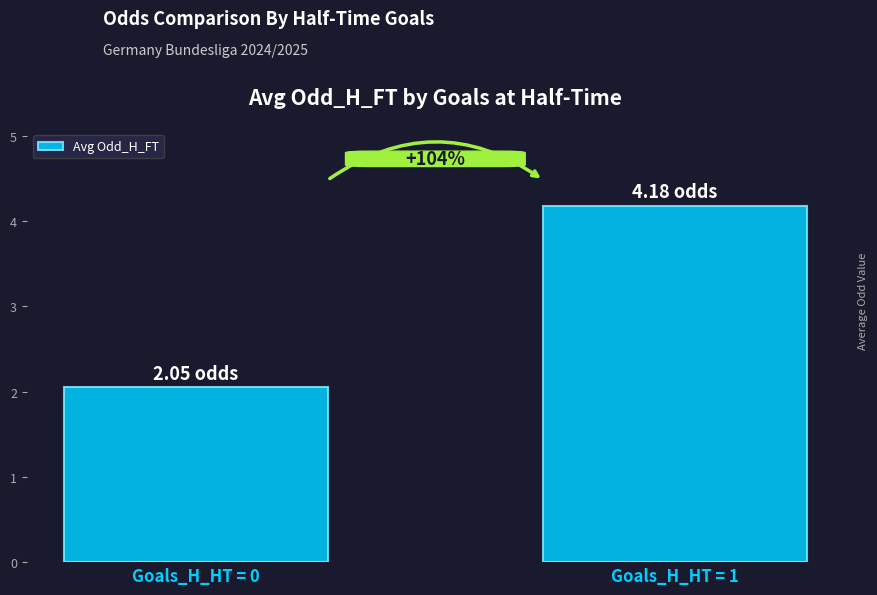

Does the chart contain any negative values?

No